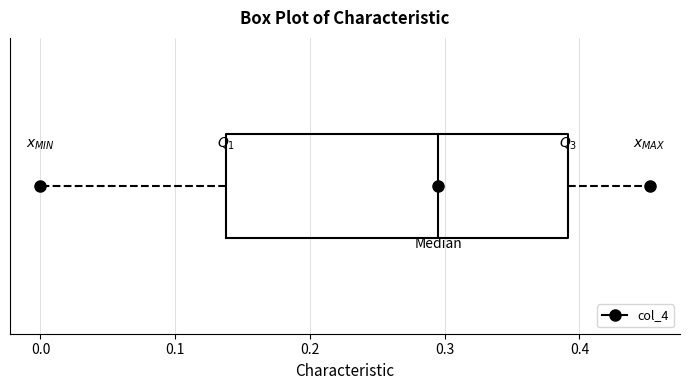

Transcribe this box plot: give where the median line is, the range the box spans, and where the two whiskers end, as read against the x-axis. The values are not printed on the chart, so give them approximately, as read against the axis.

median 0.30, box 0.14 to 0.39, whiskers 0.00 to 0.45